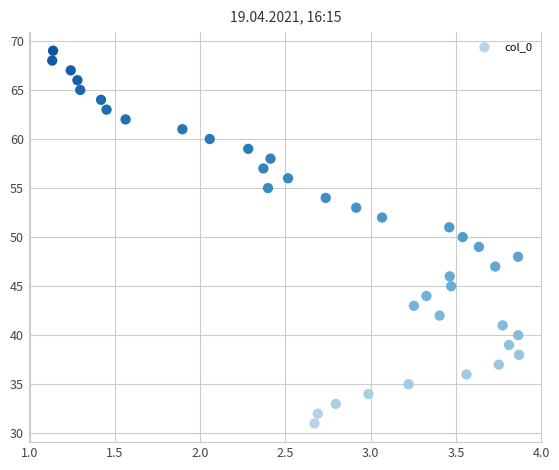

What is the range of Y values (max minus min)?

38